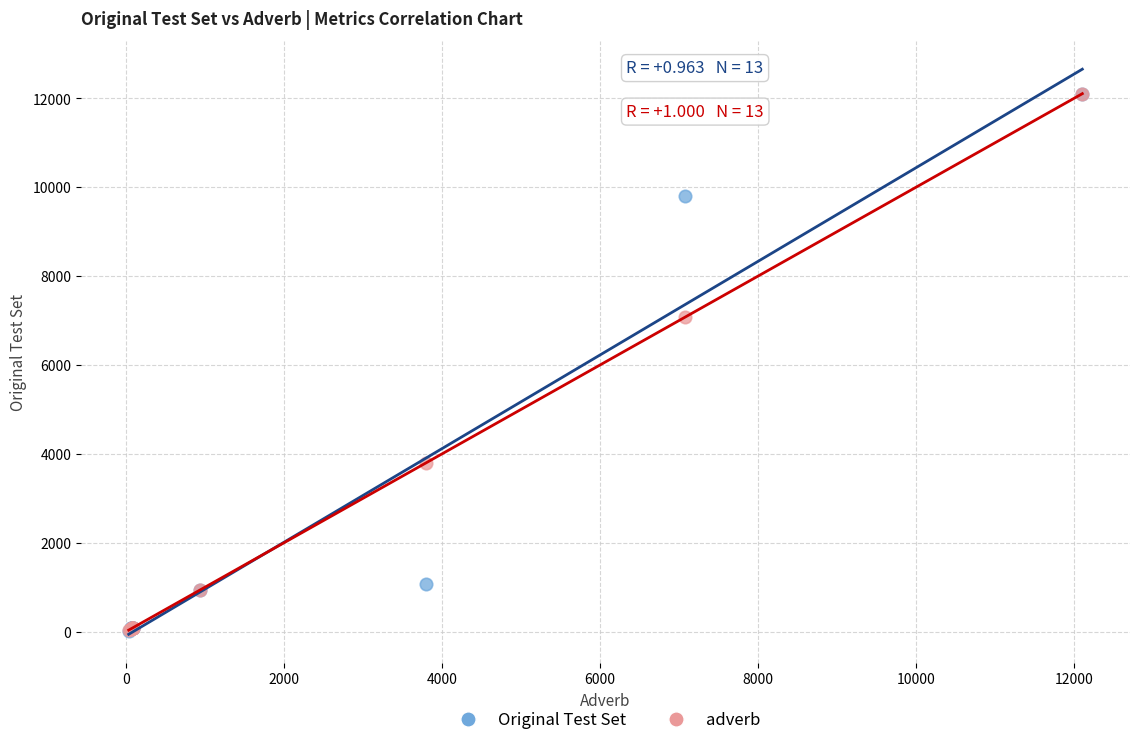

What are all the series names shown in the legend?

Original Test Set, adverb